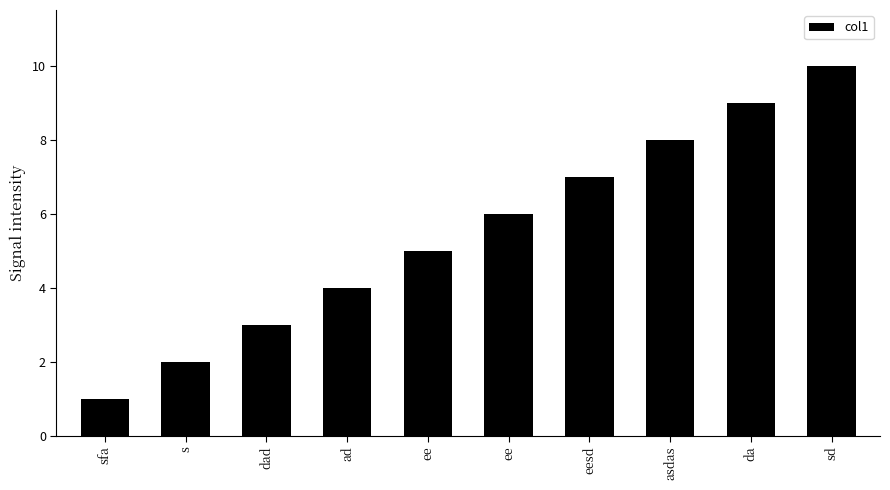

What is the label of the 10th bar from the left?

sd